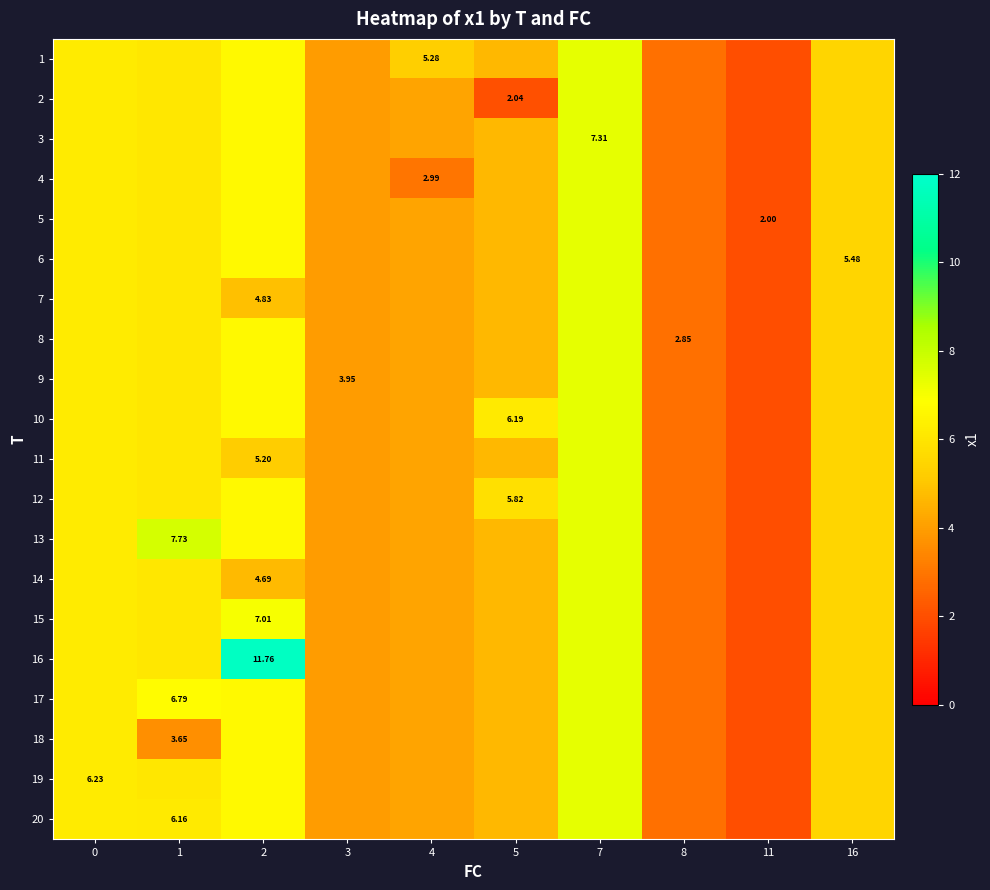

What is the average value of the 18 series?

4.7